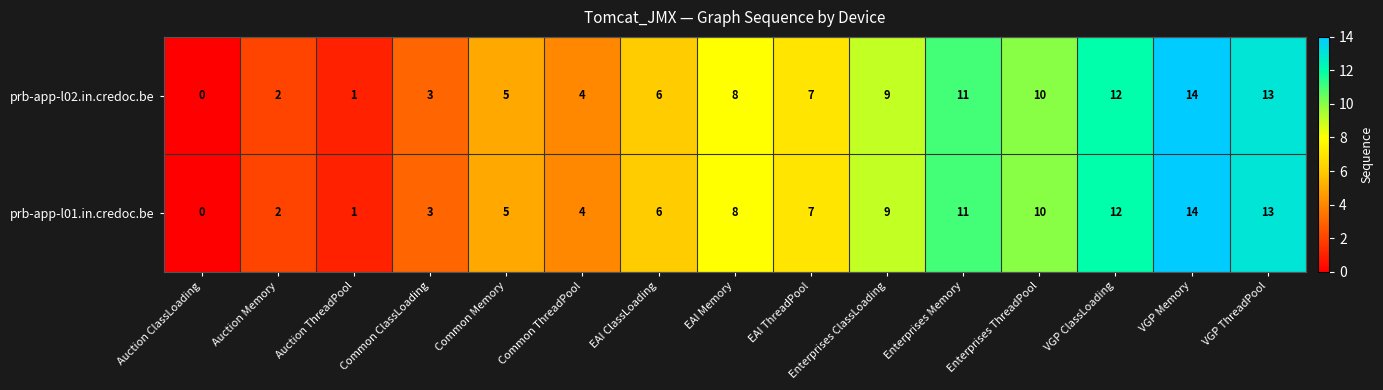

What is the total value across all series at Auction Memory?

4